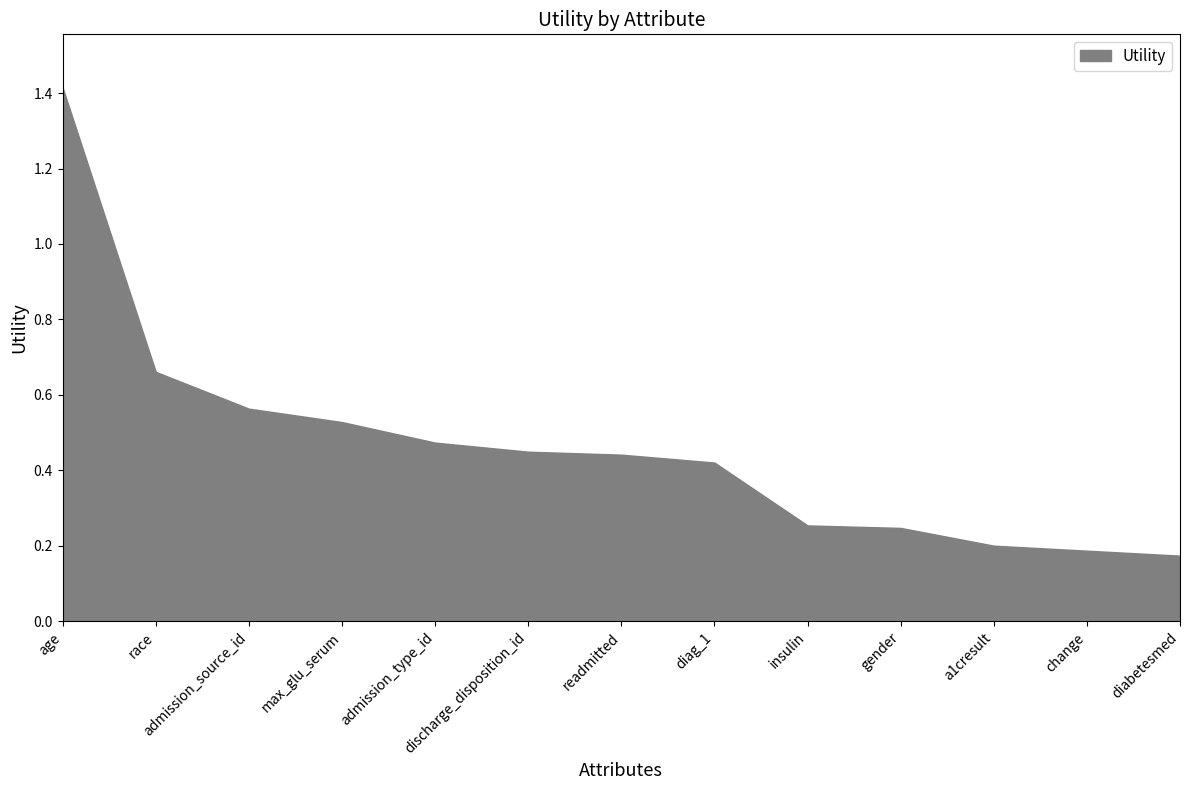

What is the label of the 9th point from the left?

insulin